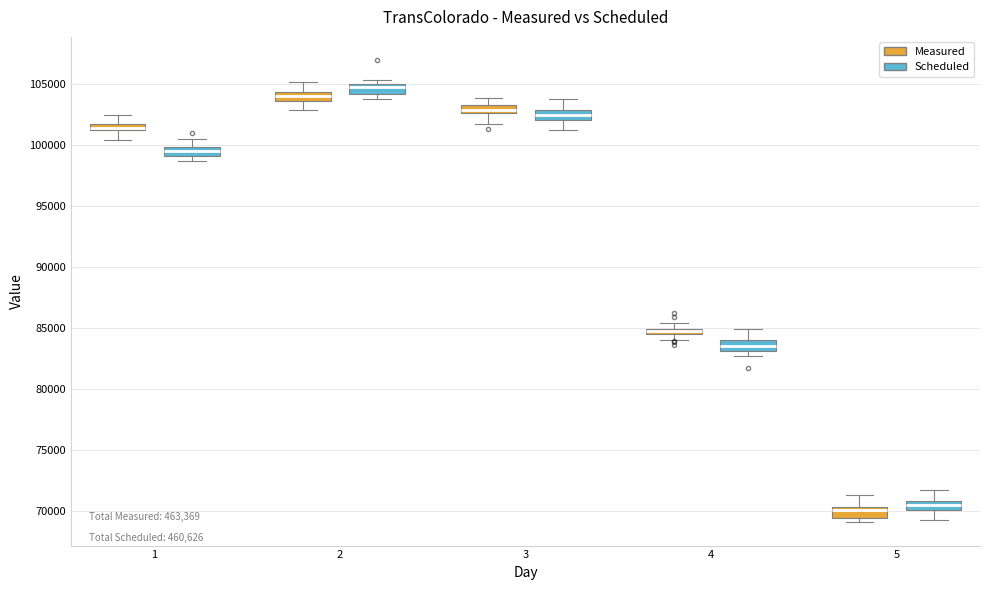

Where does the upper whisker of the box for 1 (Measured) end on the y-axis? The values are not printed on the chart, so give them approximately, as read against the axis.

102500